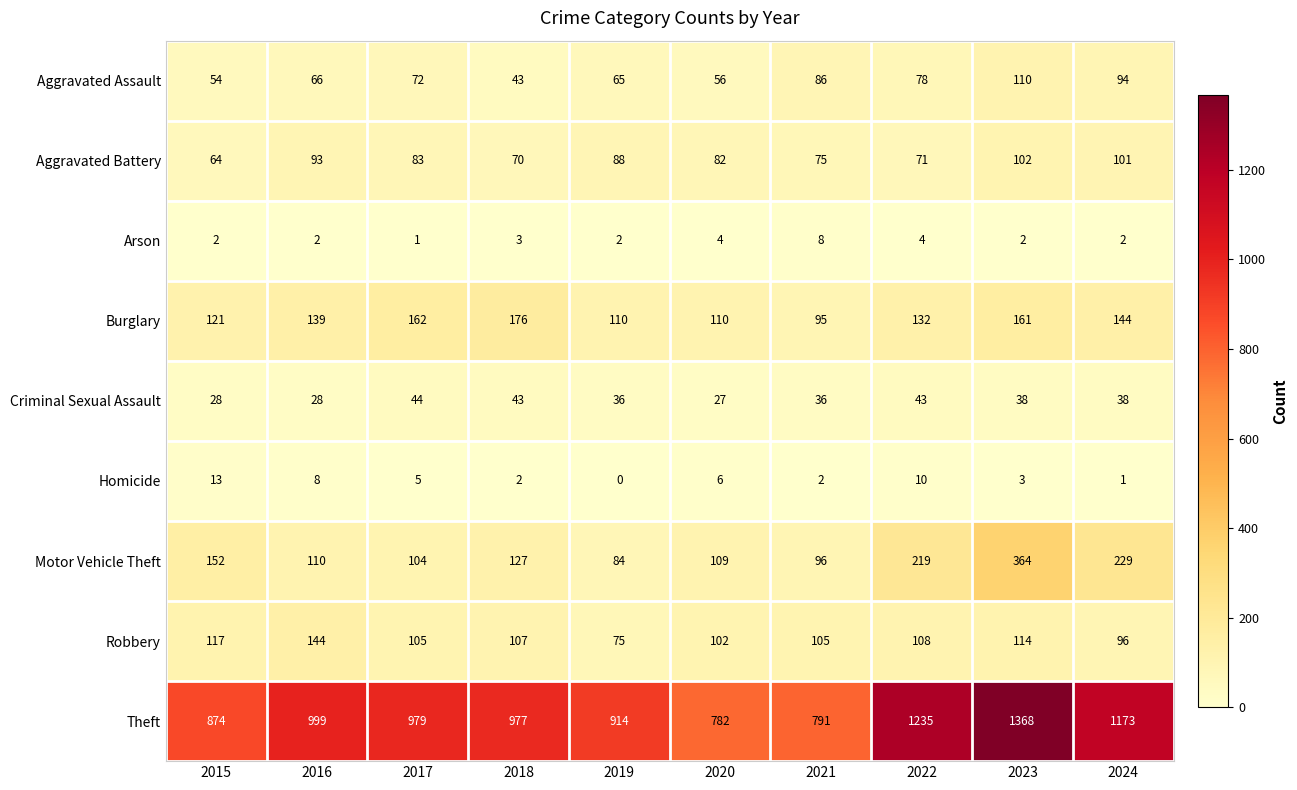

What is the difference between the Robbery values at 2020 and 2023?

12